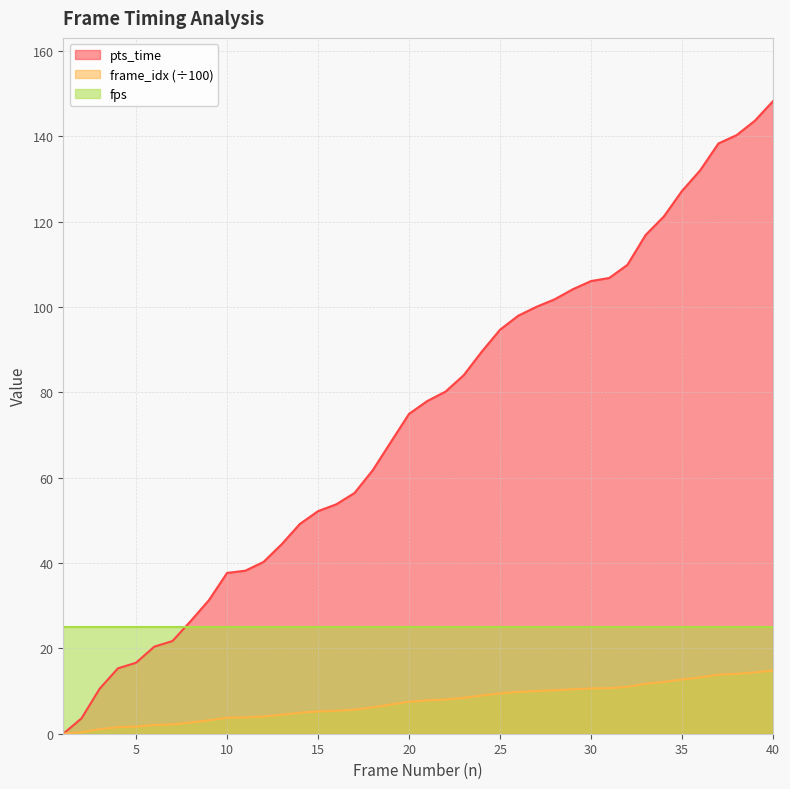

What is the sum of the frame_idx_scaled values at 2 and 30?

11.0